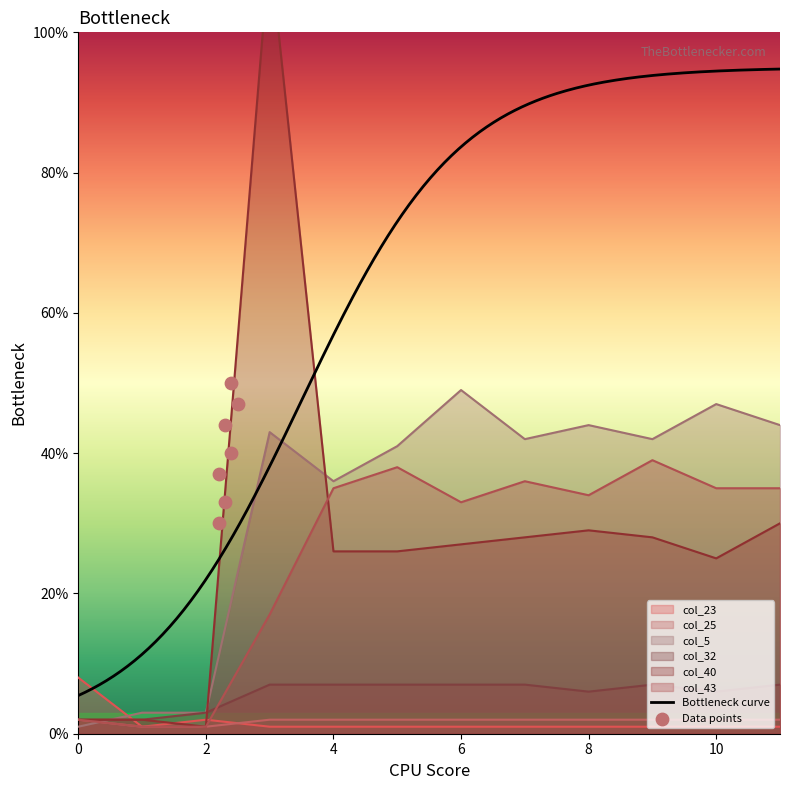

Which series has the largest Y range (max minus min)?

col_40